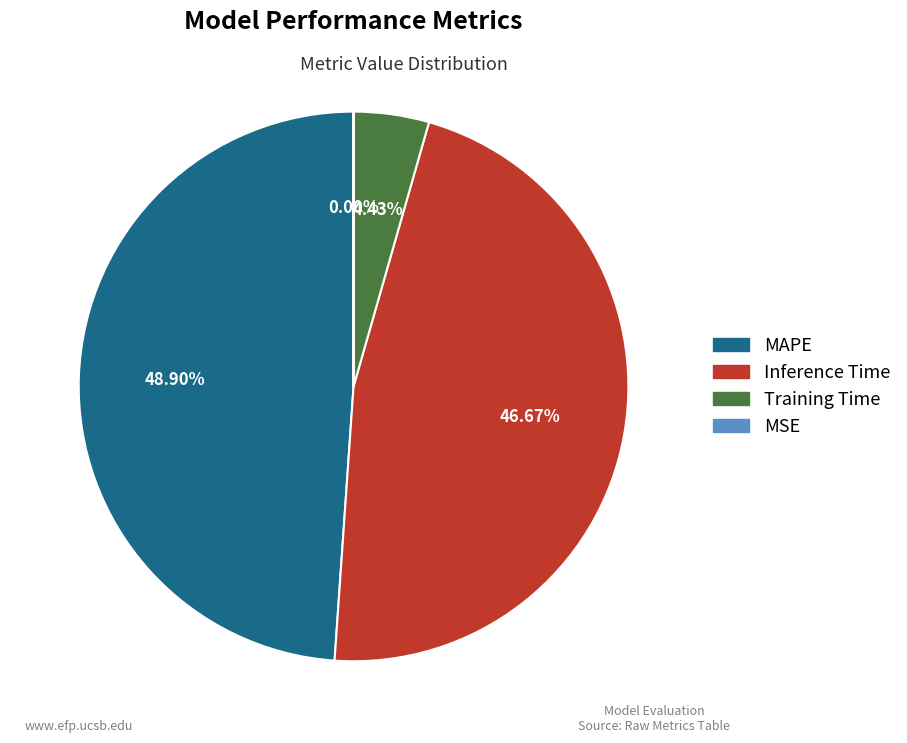

Is there any slice that represents more than half of the pie?

No